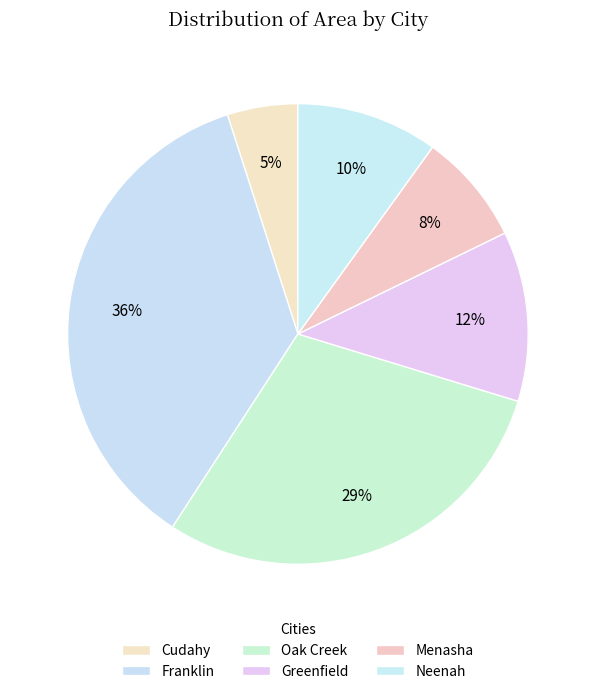

How many slices are in this pie chart?

6